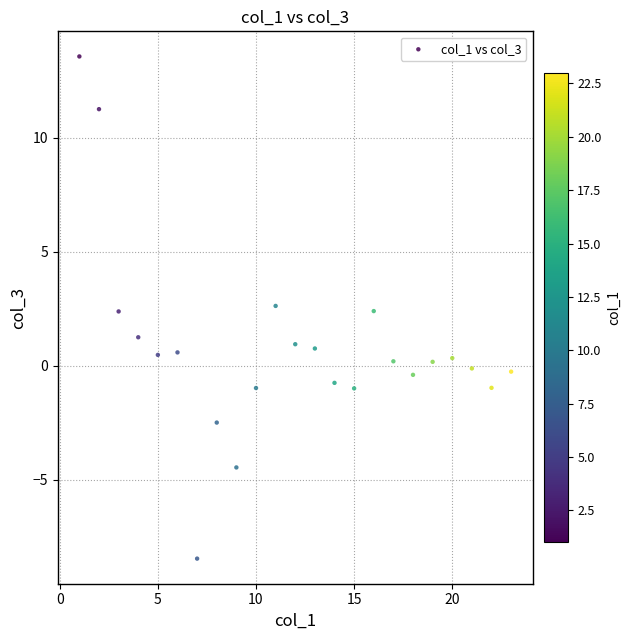

What is the range of X values (max minus min)?

22.0